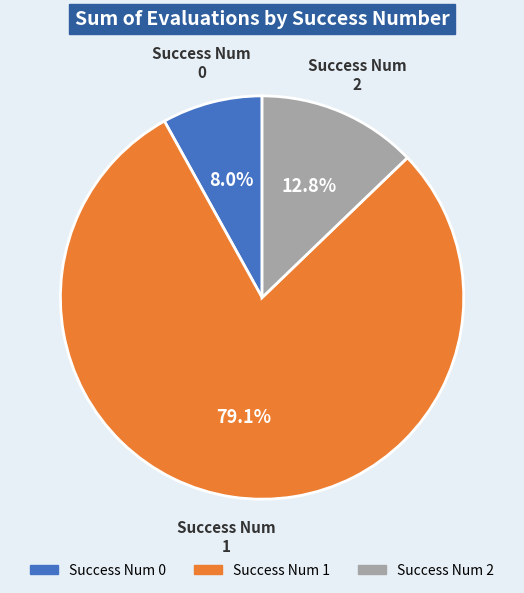

Which slice represents more than half of the pie?

1